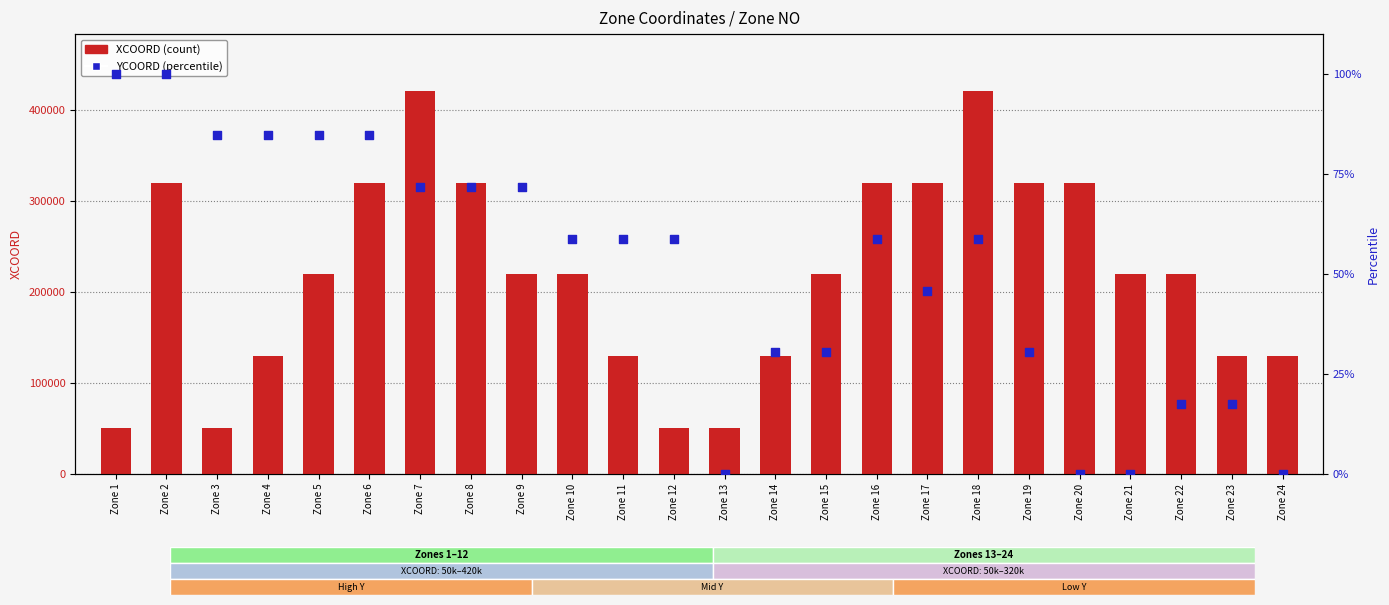

Is the value of YCOORD (percentile) at Zone 16 greater than the value of XCOORD at Zone 23?

No